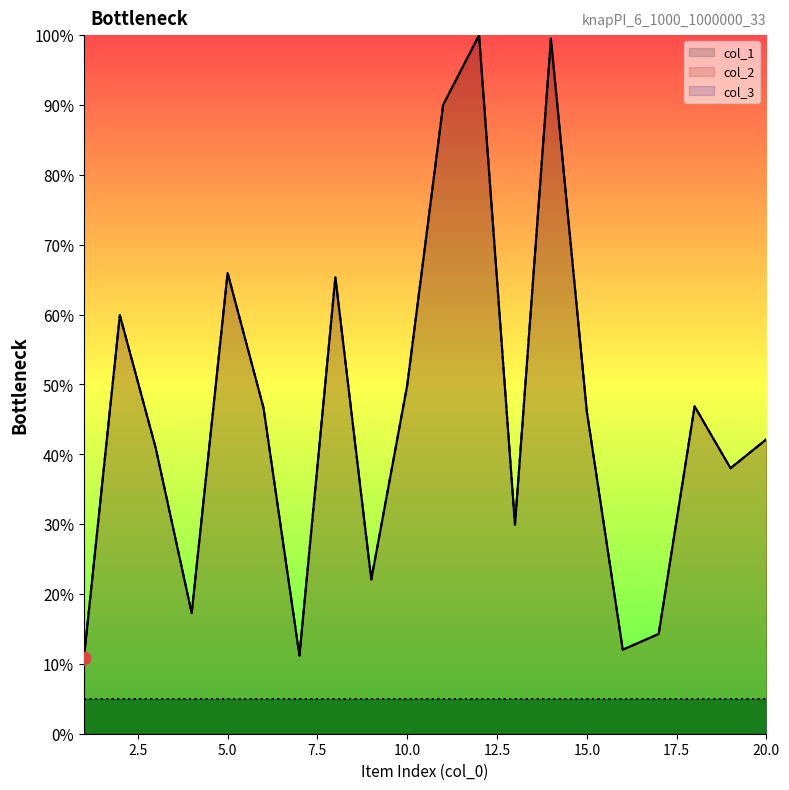

At which category is the sum across all series the highest?

12